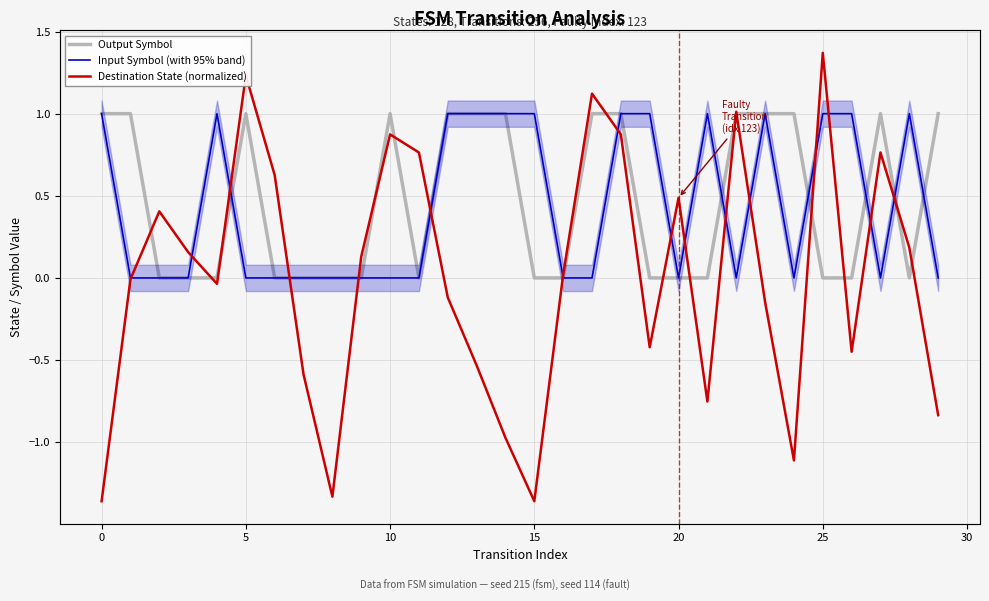

Which series changed the most between 5 and 20?

Destination State (normalized)